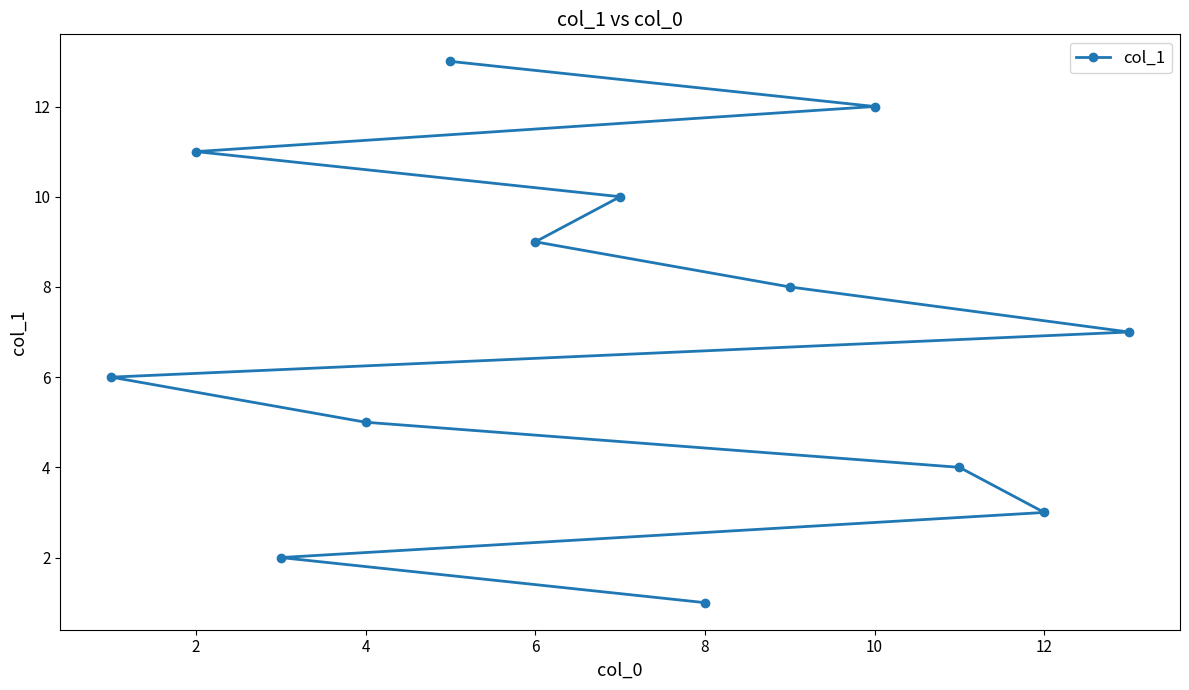

How many values exceed 7?

6